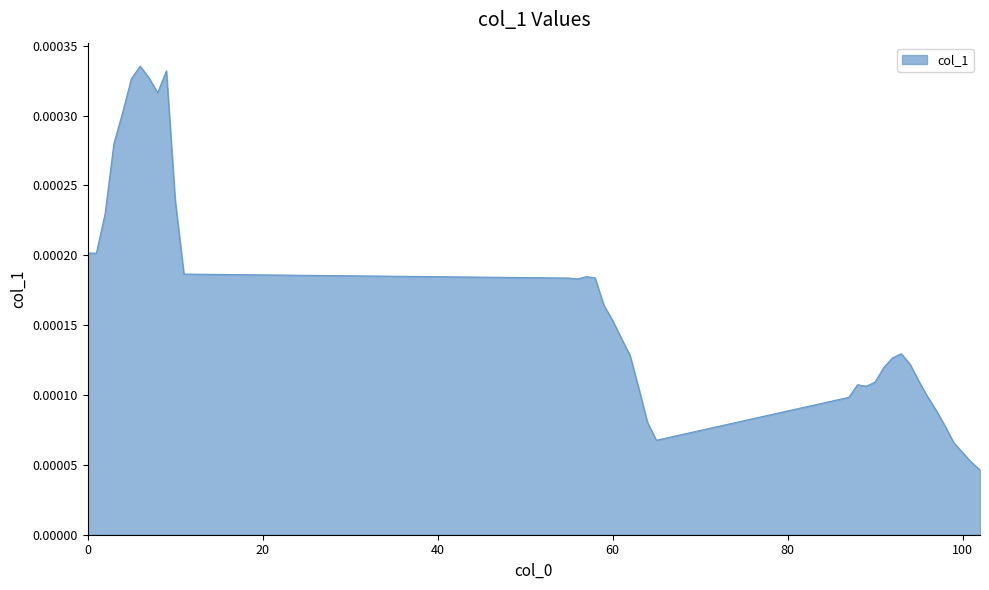

Does the chart display data point markers on the line(s)?

No